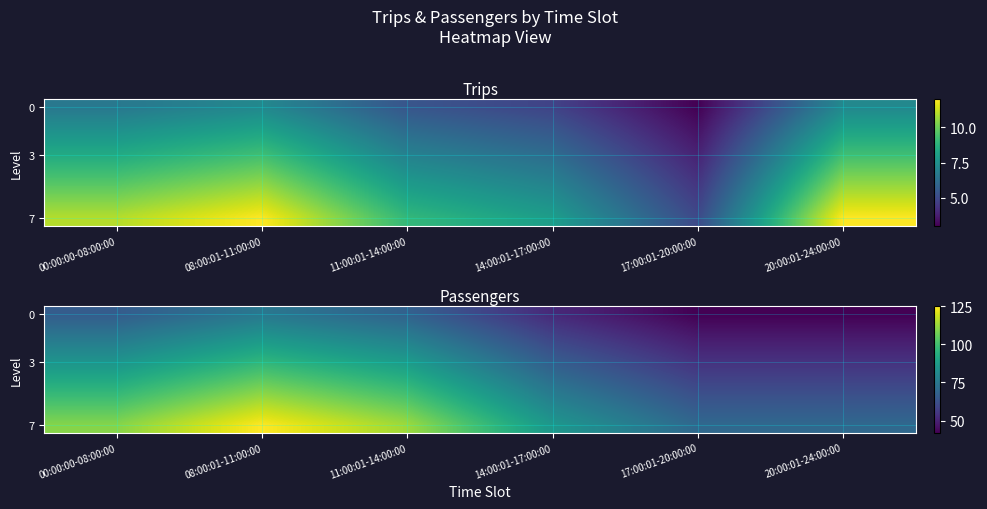

Which series has the largest range (max minus min)?

7